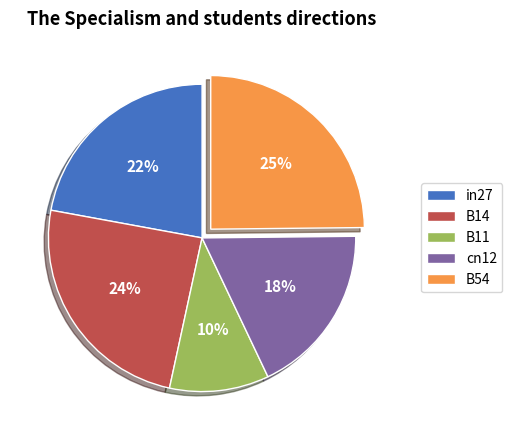

To the nearest percent, what is the average slice percentage?

20%